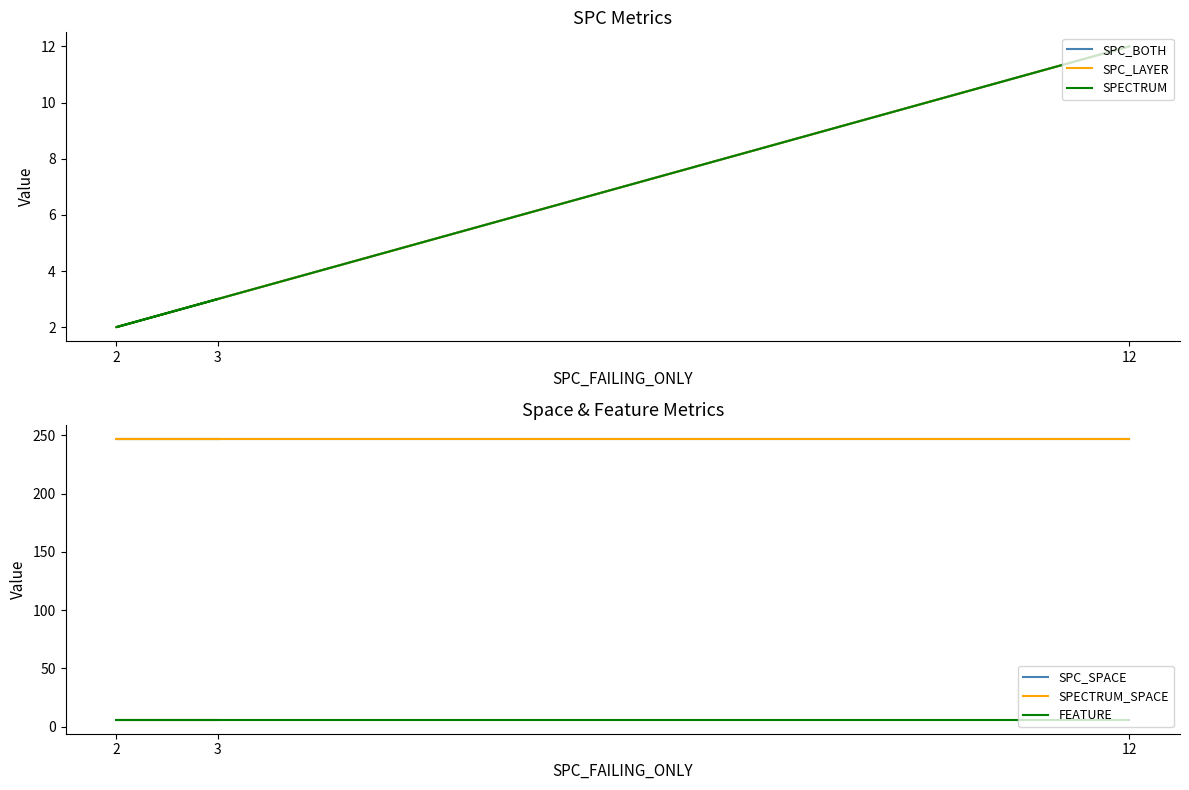

Is this an area chart (filled region under the line)?

No